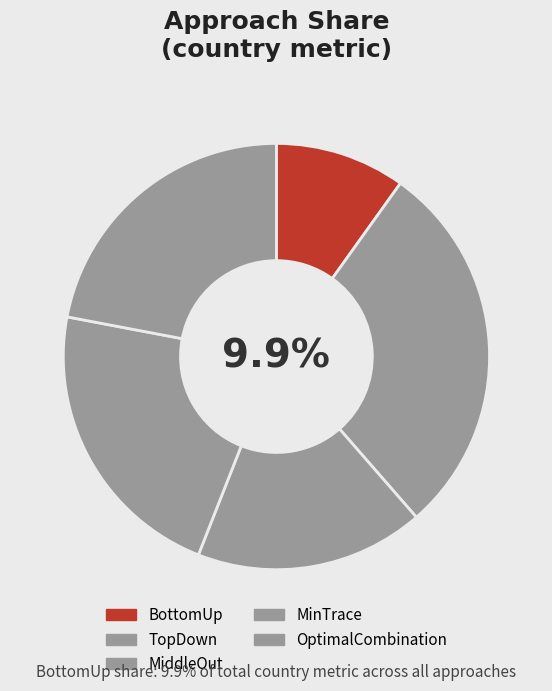

What percentage do MiddleOut and OptimalCombination together represent?

39.4%